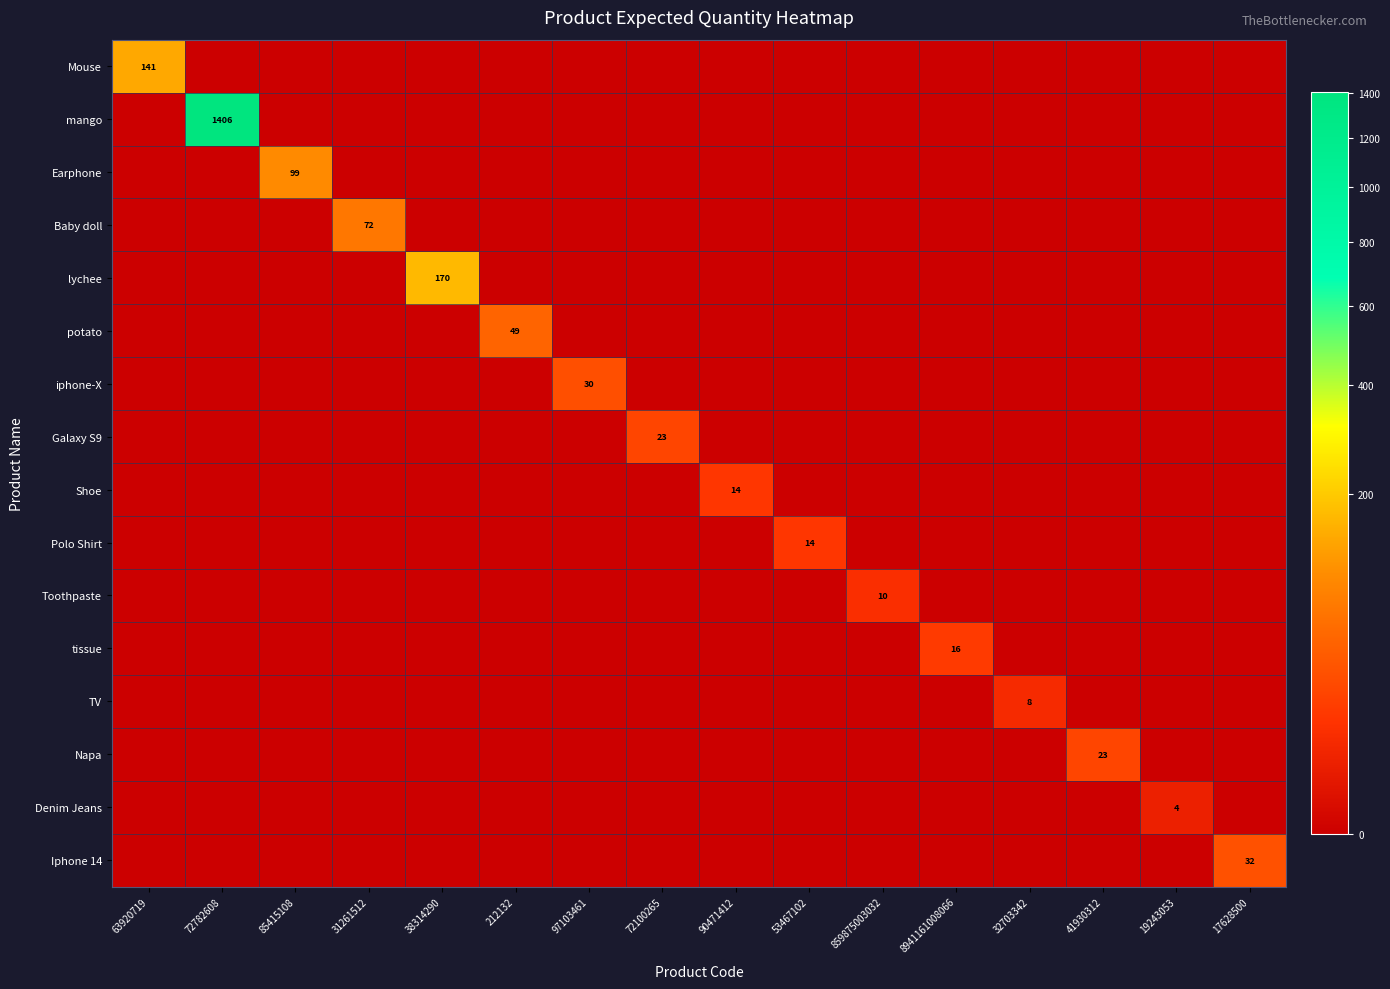

At which category is the sum across all series the highest?

72782608